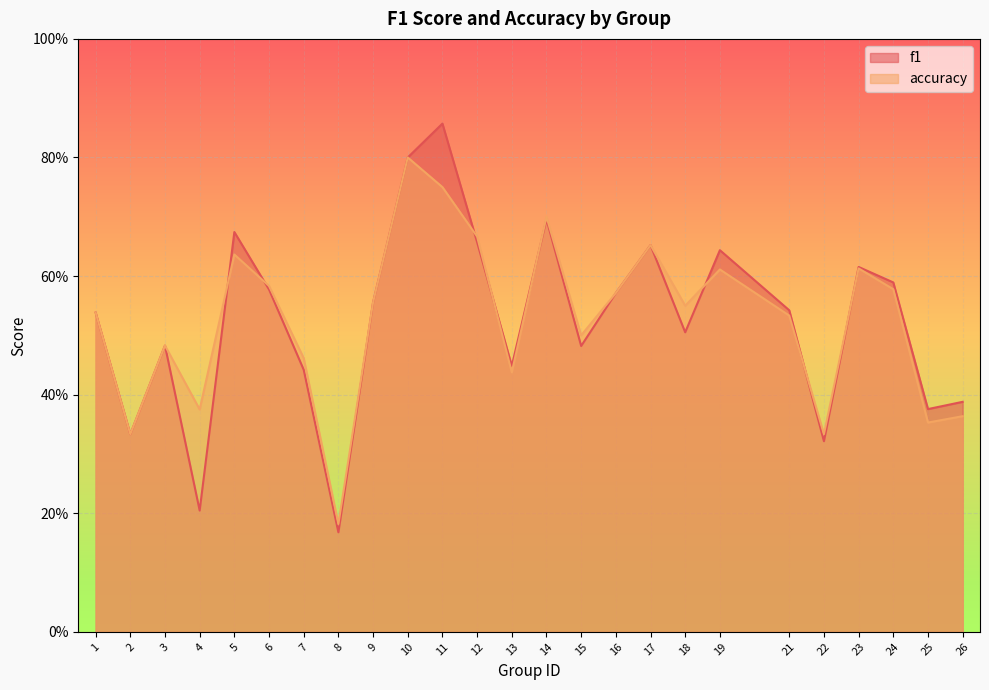

Which series has the largest total across all categories?

accuracy